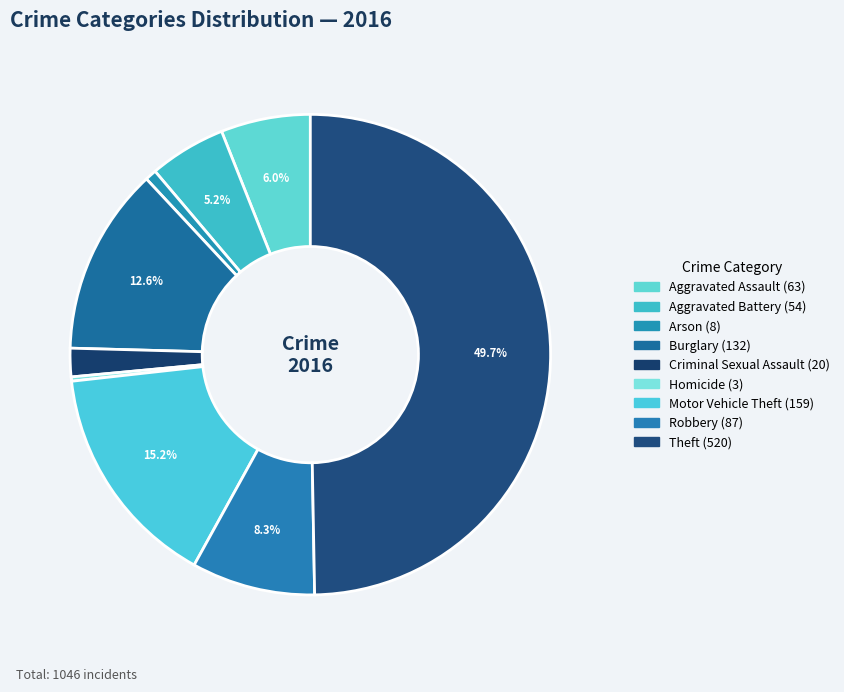

How many slices are in this pie chart?

9